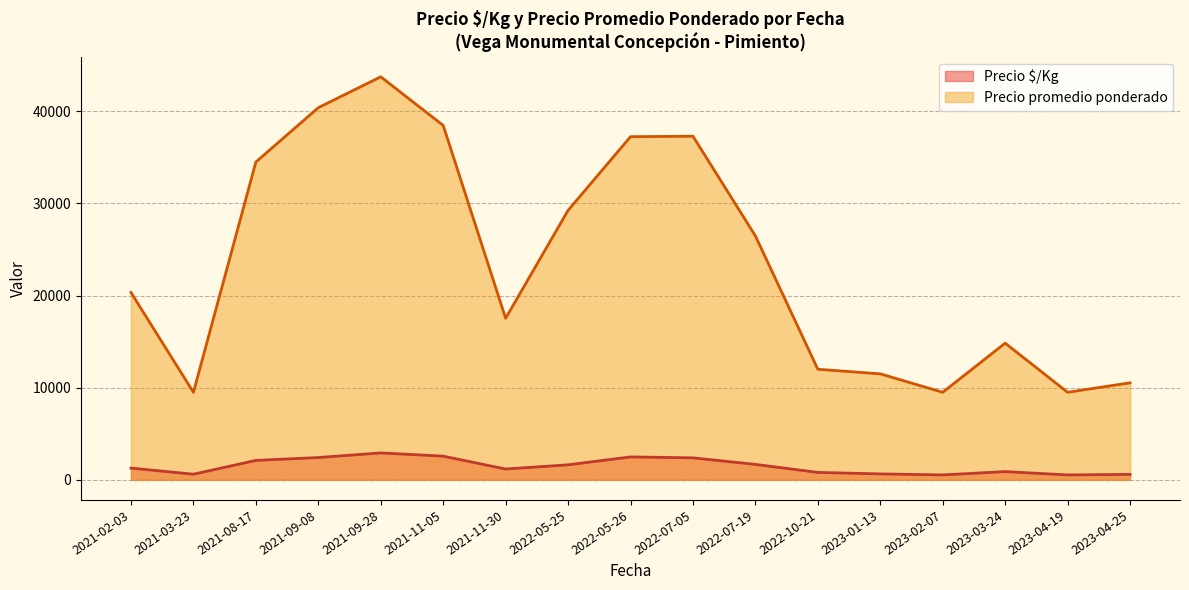

Between 2021-03-23 and 24, which series saw the biggest shift?

Precio promedio ponderado